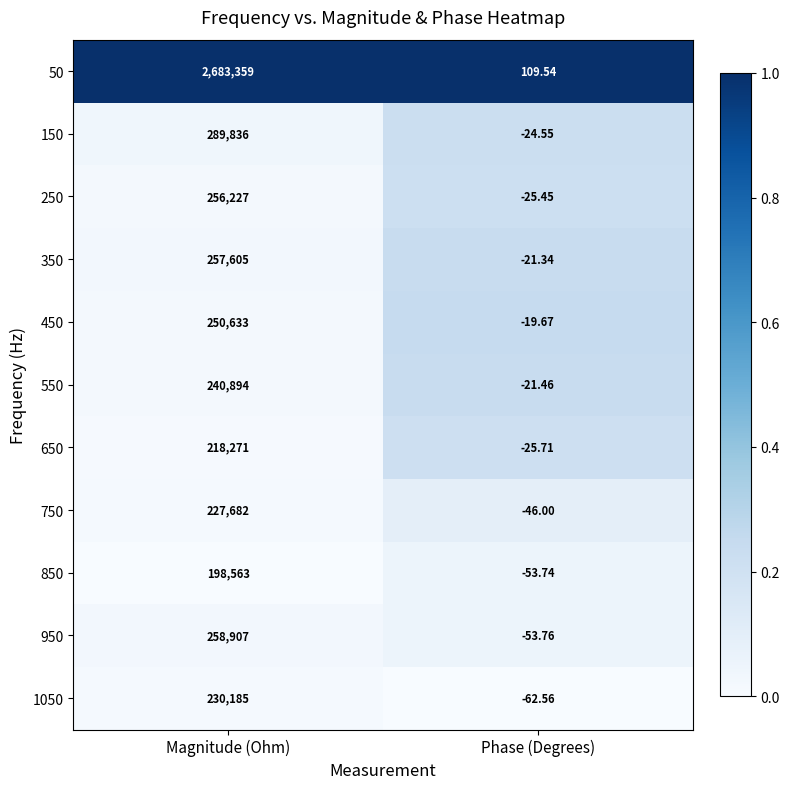

List the labels in order of 350 value, largest first.

Magnitude (Ohm), Phase (Degrees)